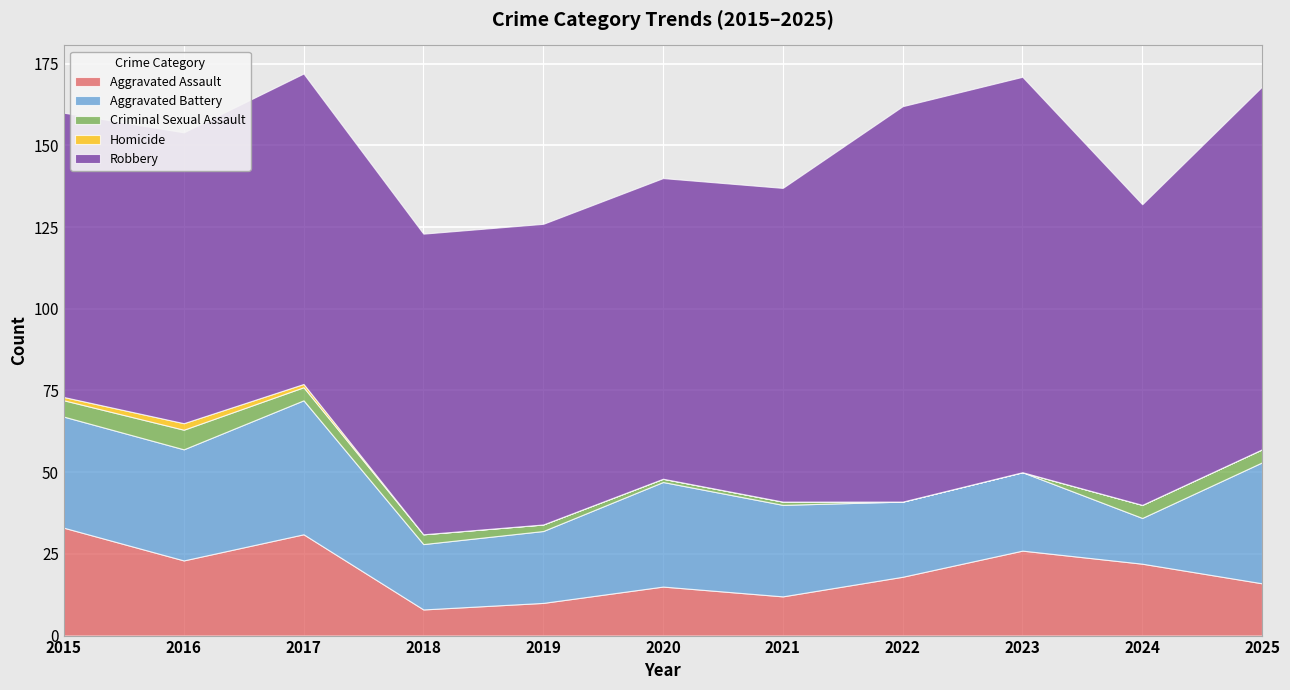

What is the sum of all Robbery values?

1088